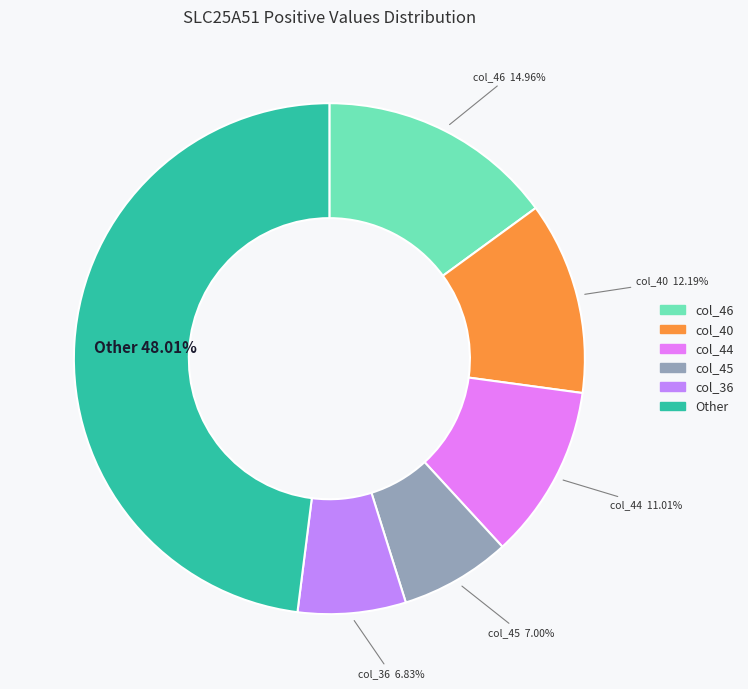

Does any single category account for the majority?

No